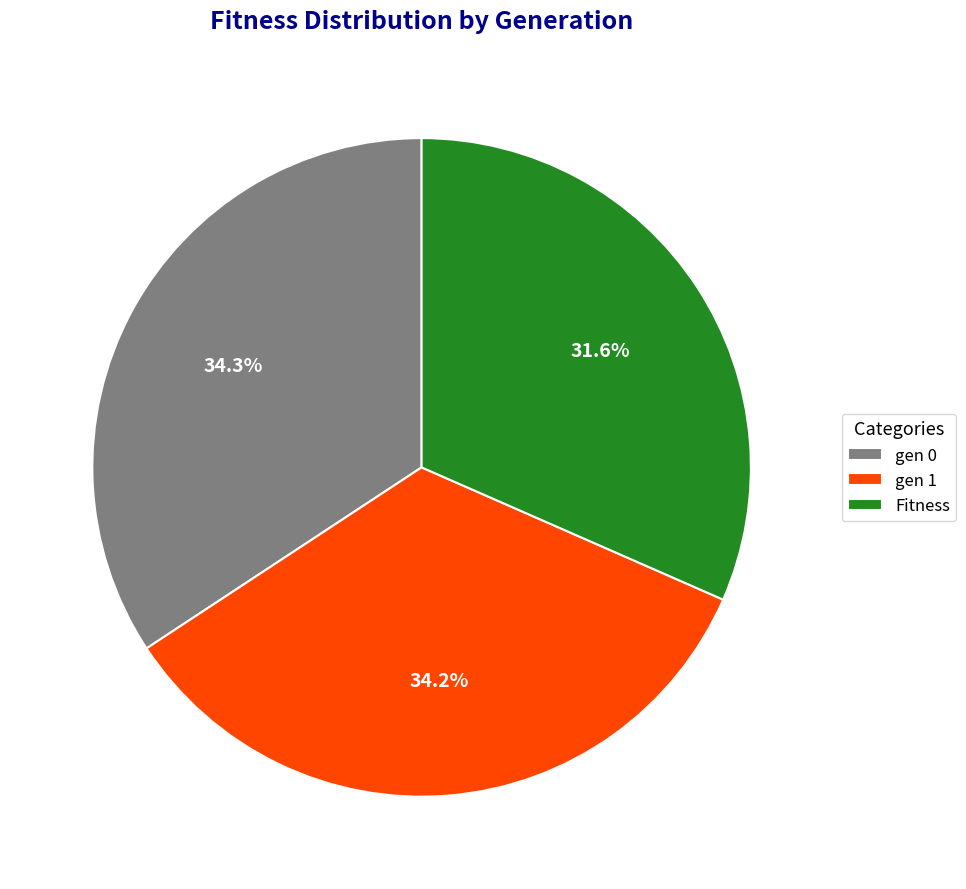

Which slice is the smallest?

Fitness